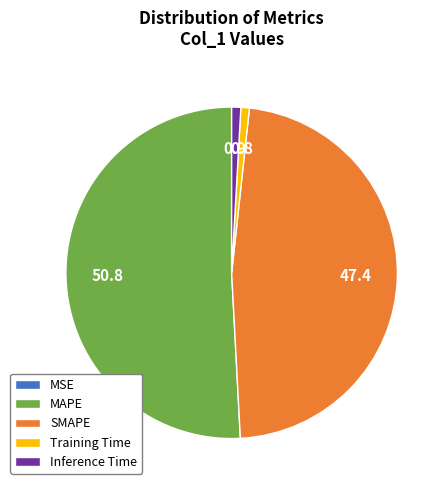

Which slice is the largest?

MAPE